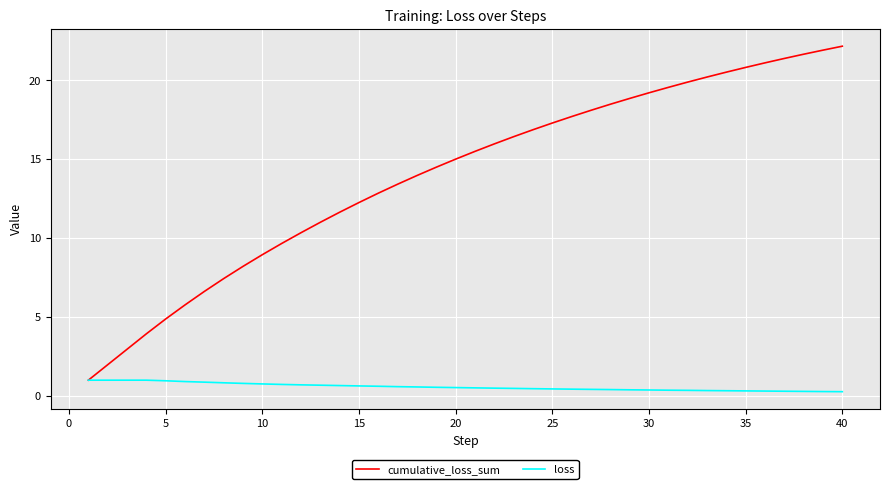

Which series has the largest total across all categories?

cumulative_loss_sum